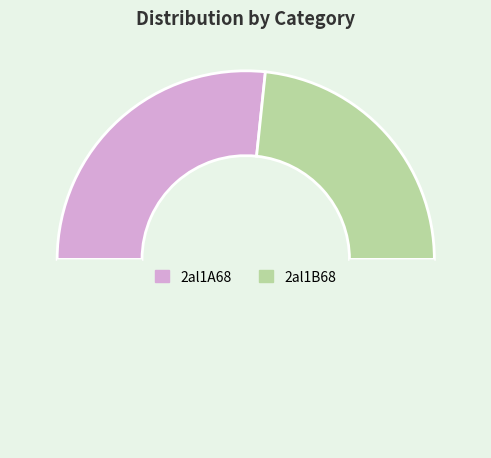

How many segments does this pie chart have?

3